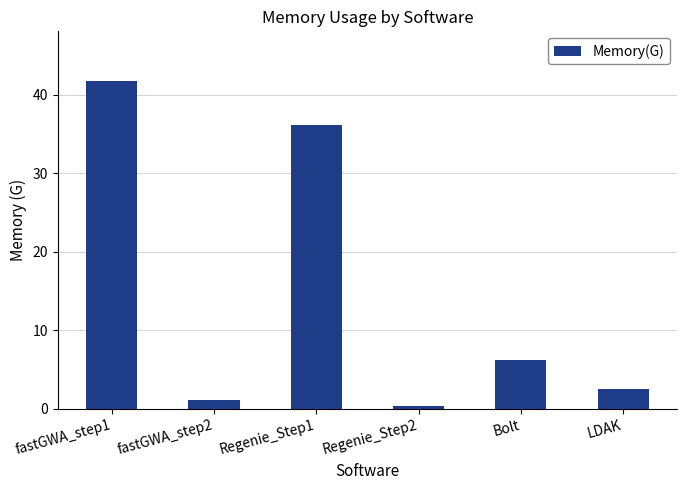

How many data points are above 6?

3